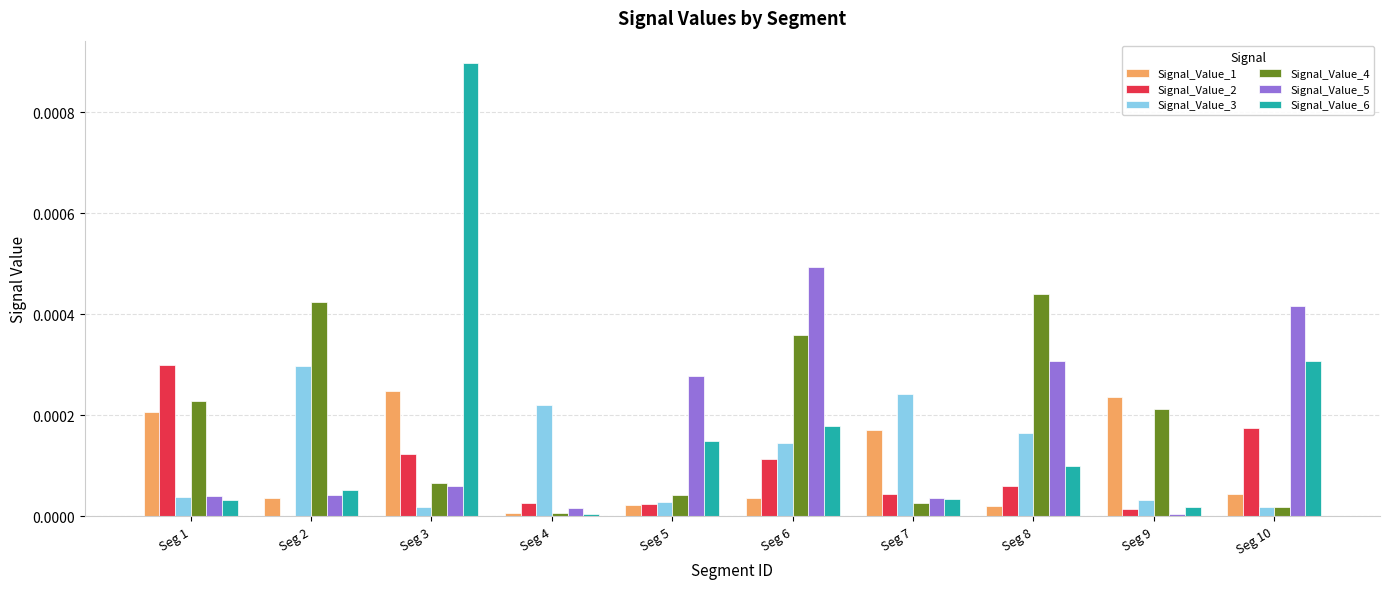

The value of Signal_Value_6 at Seg 6 is 0.0. True or false?

True